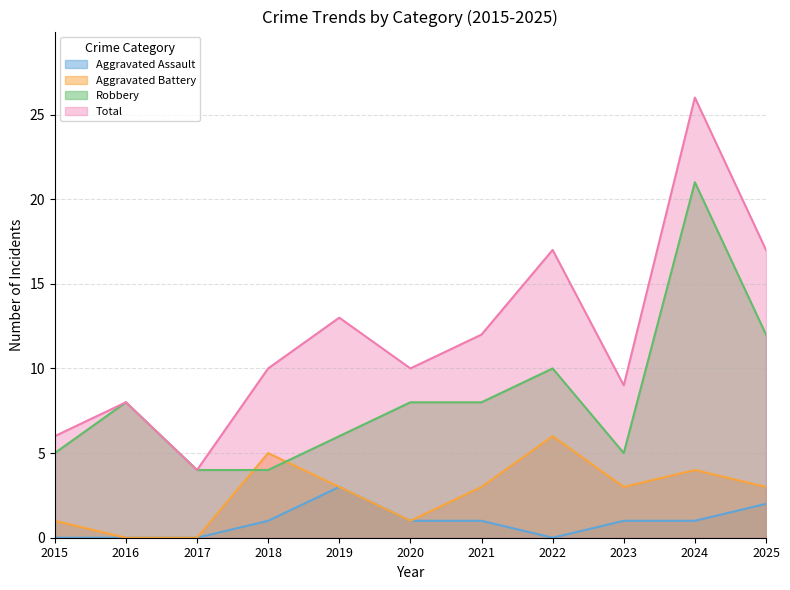

What is the difference between the Total values at 2025 and 2019?

4